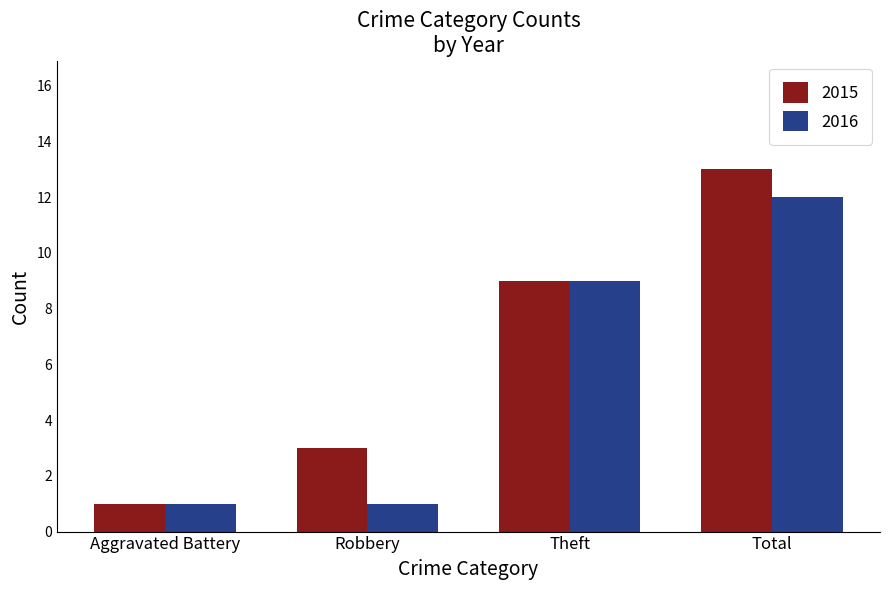

At which label is 2015 closest to 7?

Theft